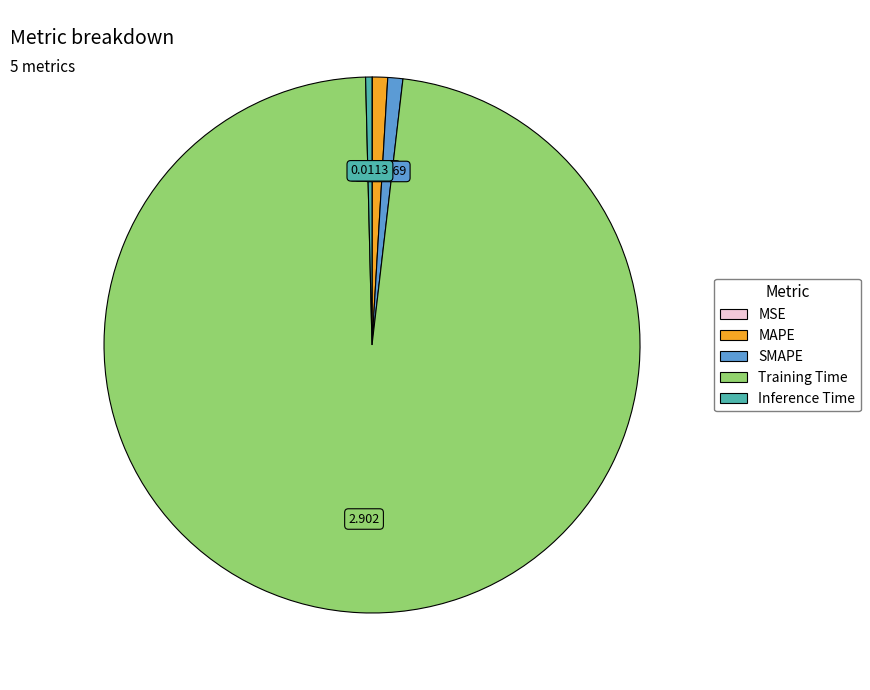

Between SMAPE and Training Time, which is larger?

Training Time